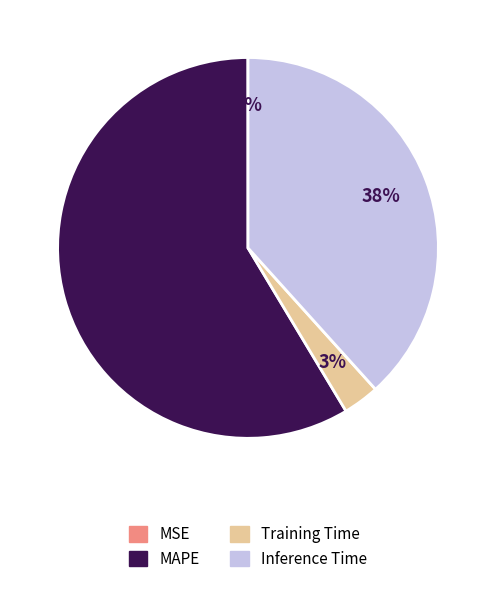

Which category has the biggest portion of the pie?

MAPE